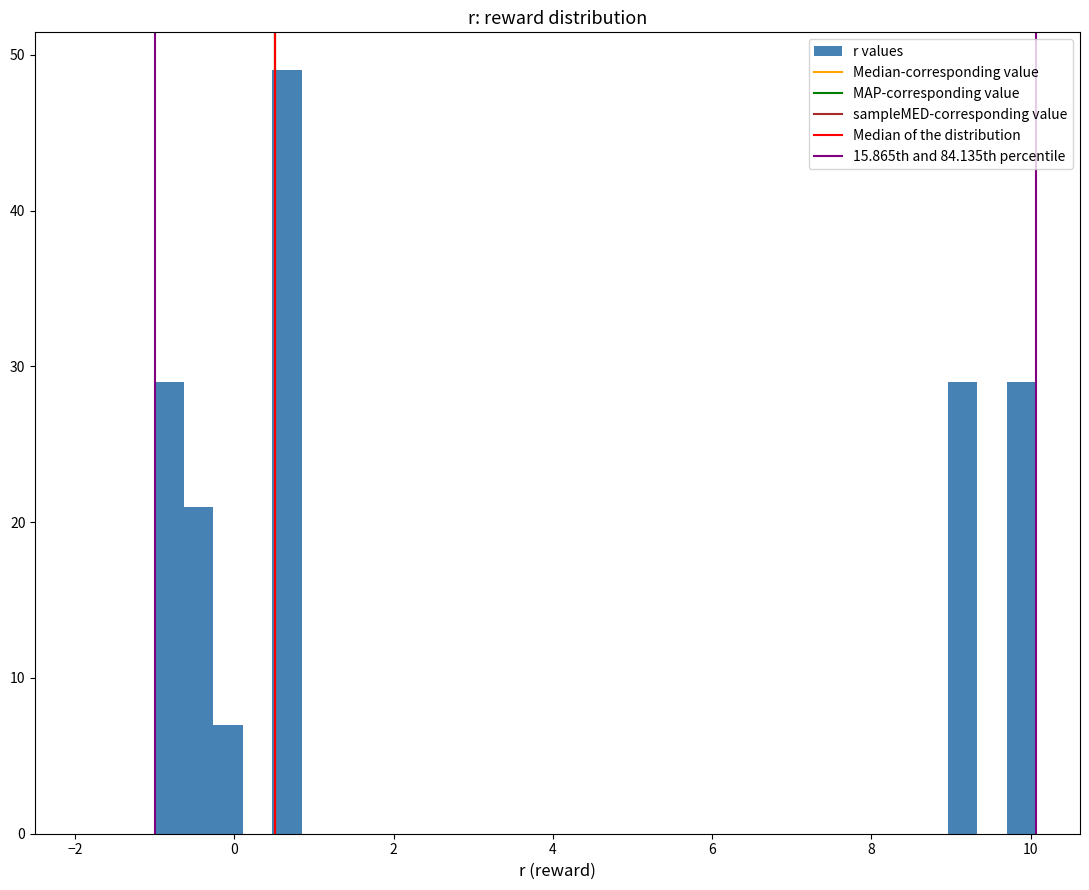

Around what value on the x-axis is the tallest bar? Give the approximate position of its centre, as read against the axis.

0.6